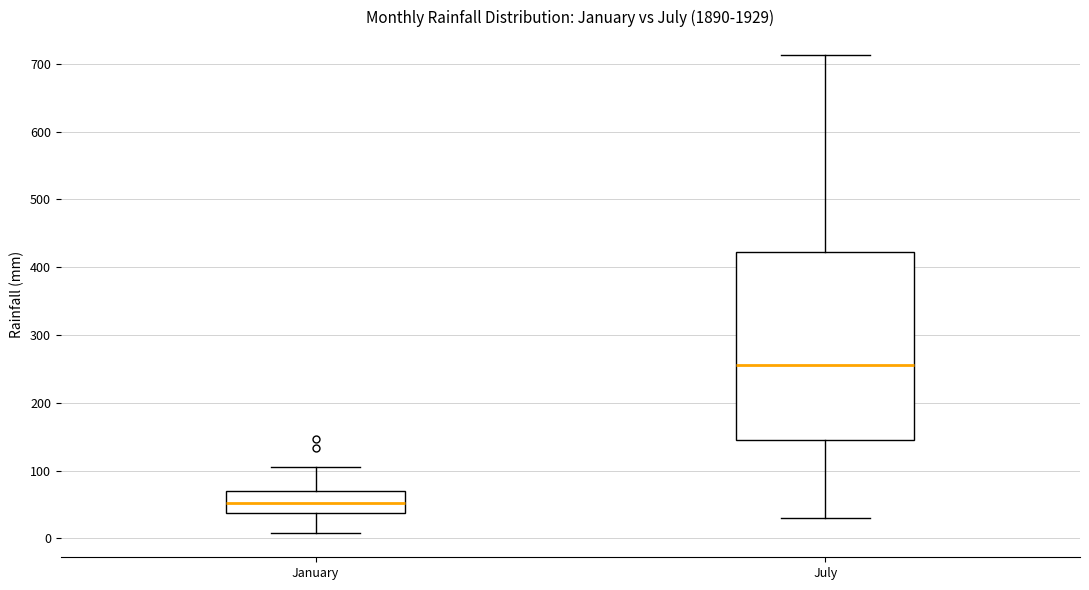

Reading left to right, transcribe this box plot: for each box, give where its median line is, the range the box spans, and where its two whiskers end, as read against the y-axis. The values are not printed on the chart, so give them approximately, as read against the axis.

January: median 50, box 40 to 70, whiskers 10 to 100
July: median 260, box 140 to 420, whiskers 30 to 710